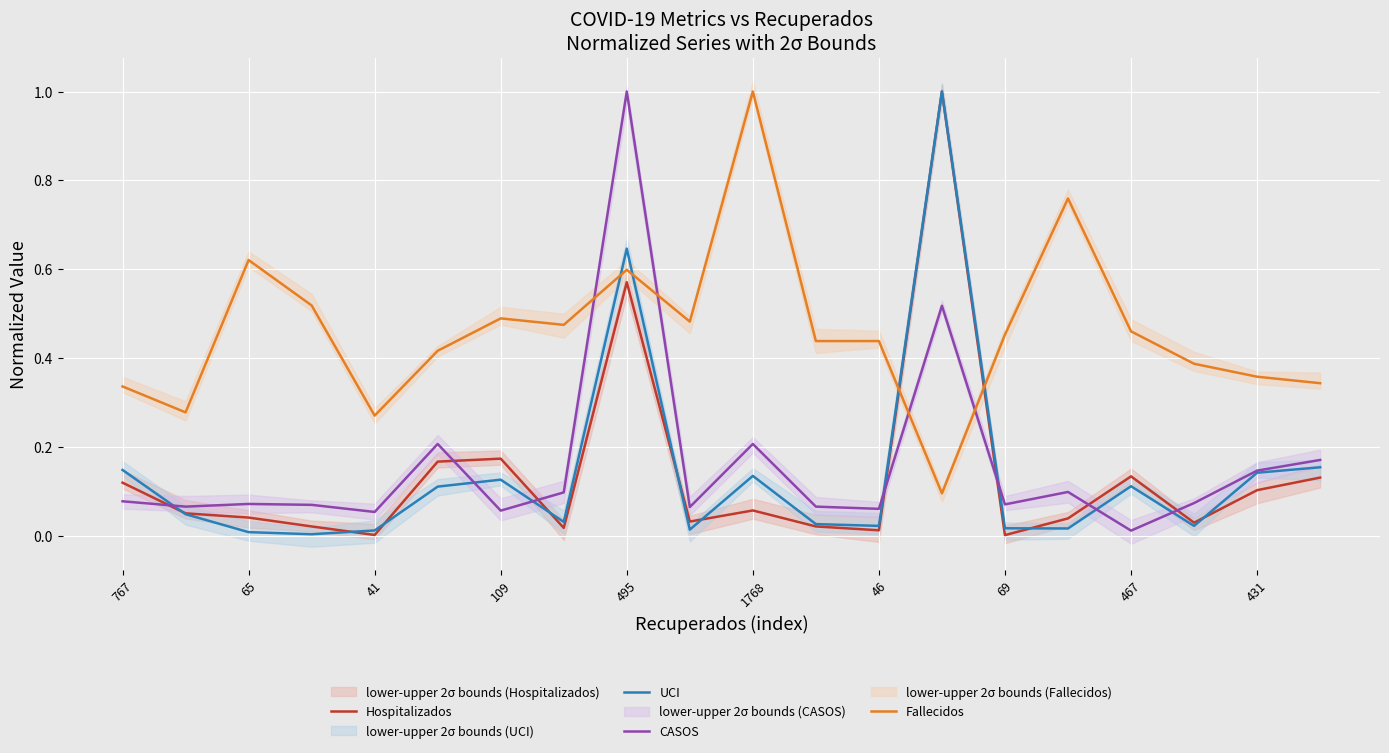

At 15, list the series in order from smallest to largest.

UCI, Hospitalizados, CASOS, Fallecidos